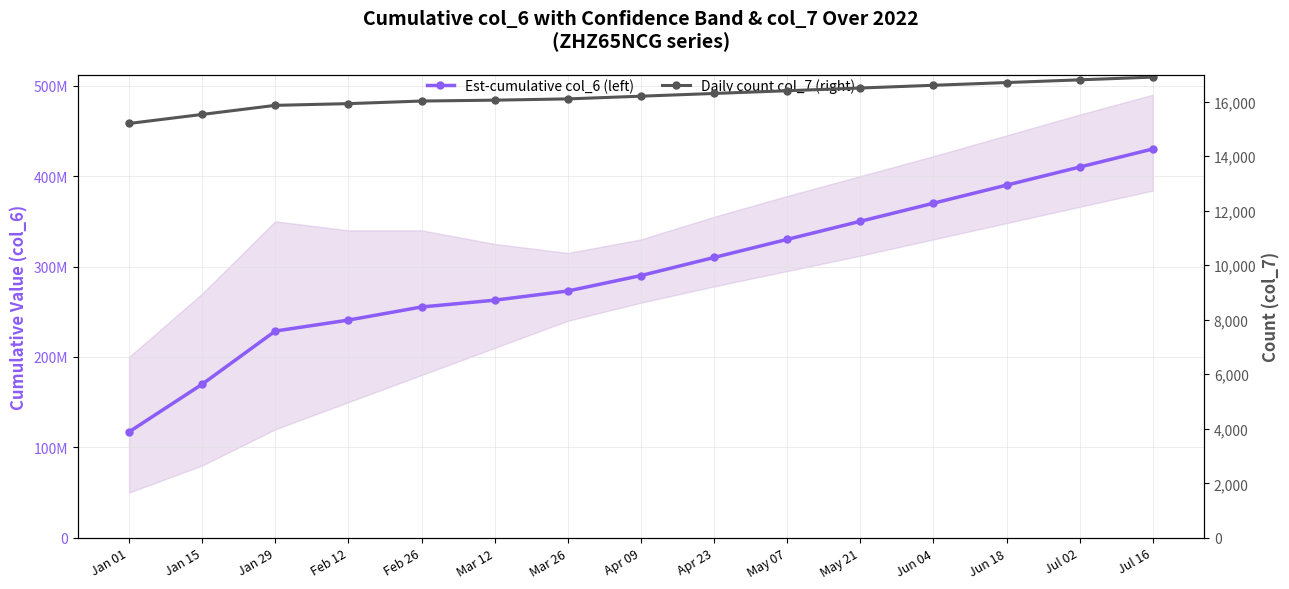

Reading left to right, list all the values displayed in this chart.

Est-cumulative col_6 (left): 117105640	169830367	228634470	240775357	255278475	262770433	272933068	290000000	310000000	330000000	350000000	370000000	390000000	410000000	430000000
Daily count col_7 (right): 15199	15531	15864	15927	16022	16054	16101	16200	16300	16400	16500	16600	16700	16800	16900